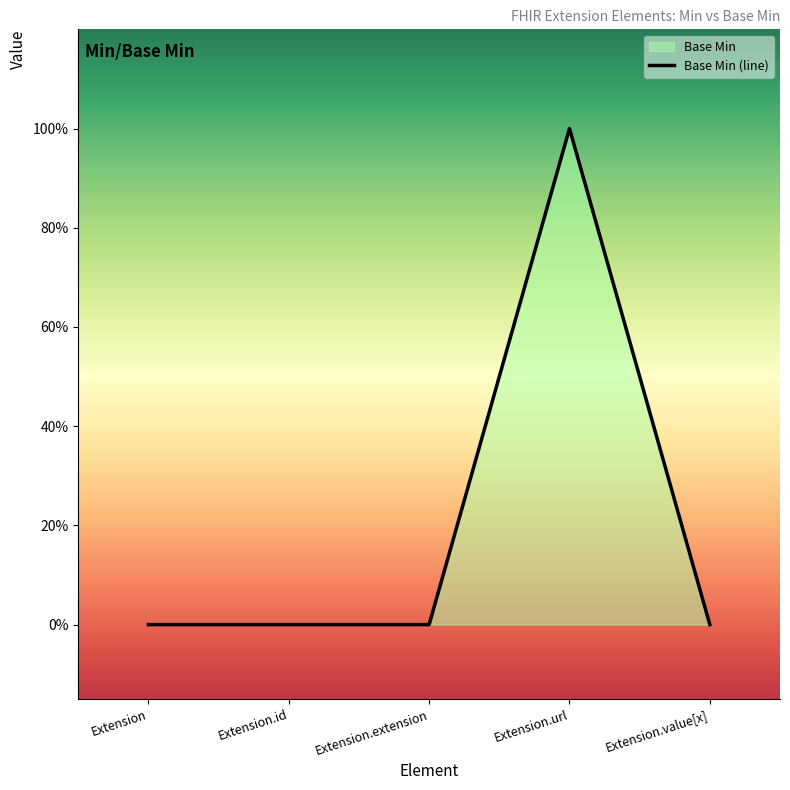

Which category has the lowest value across all series?

Extension